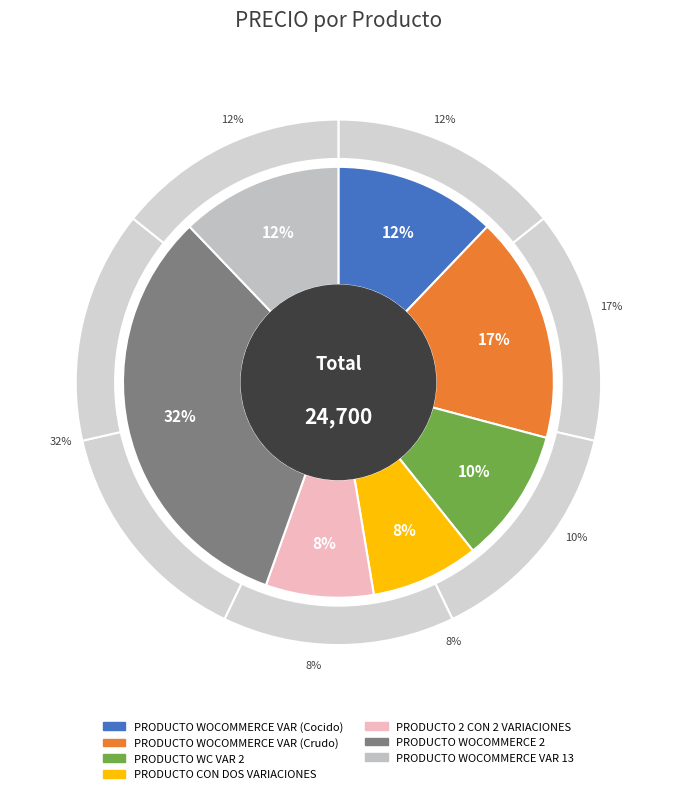

To the nearest percent, what portion does PRODUCTO WC VAR 2 represent?

10%